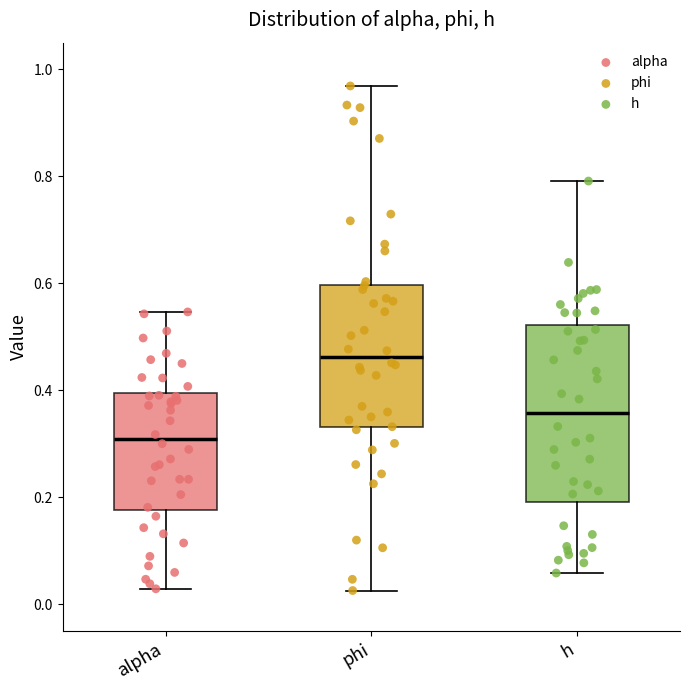

Which box has the highest median line?

phi